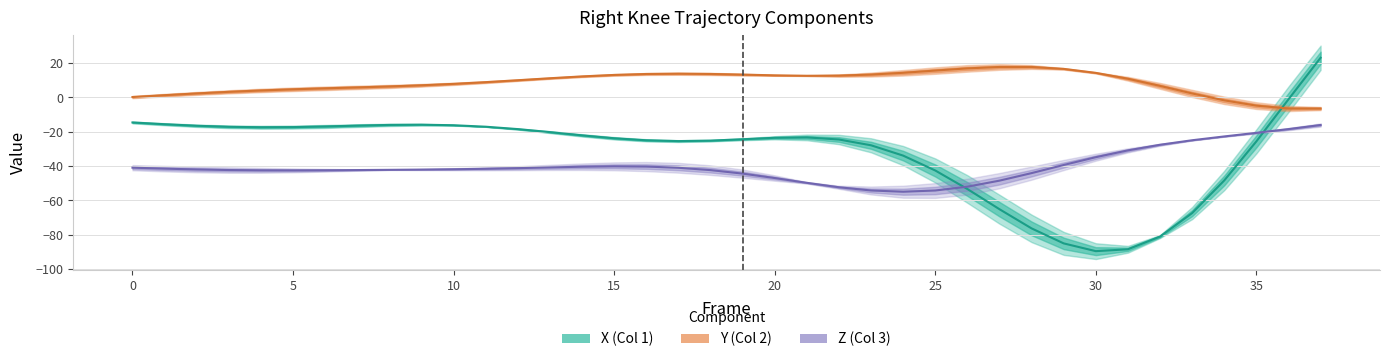

List the series in order of their overall mean, highest first.

Y, X, Z